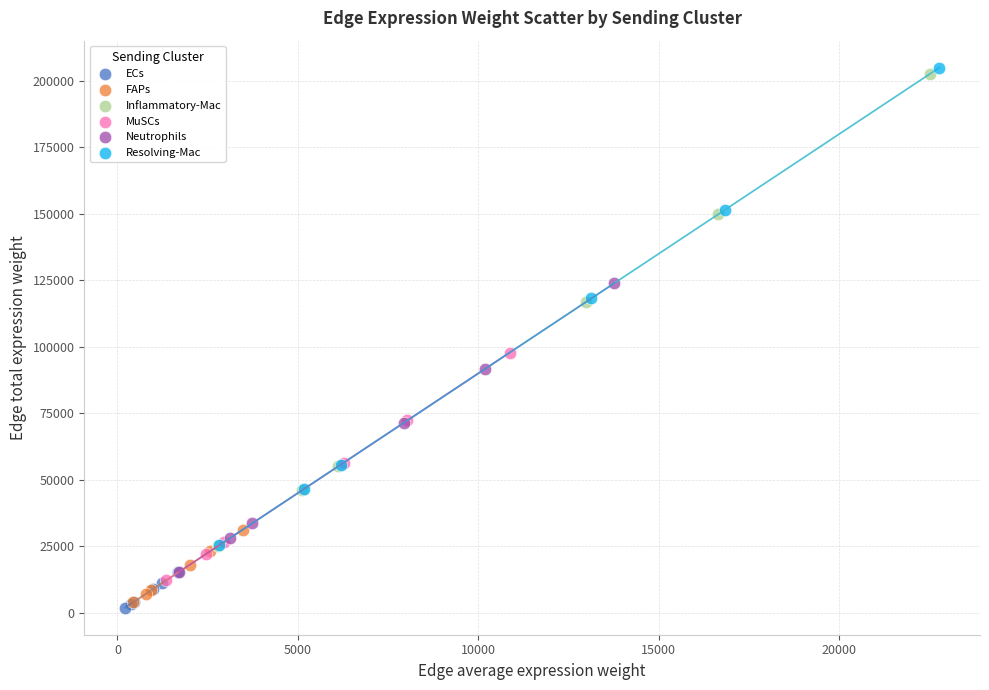

Which series has the widest spread of Y values?

Resolving-Mac